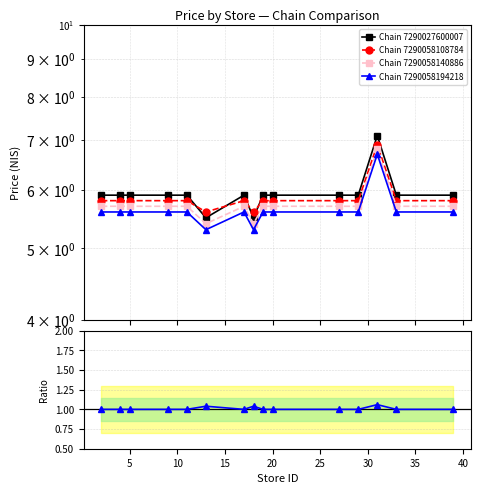

How many categories are shown in the chart?

15